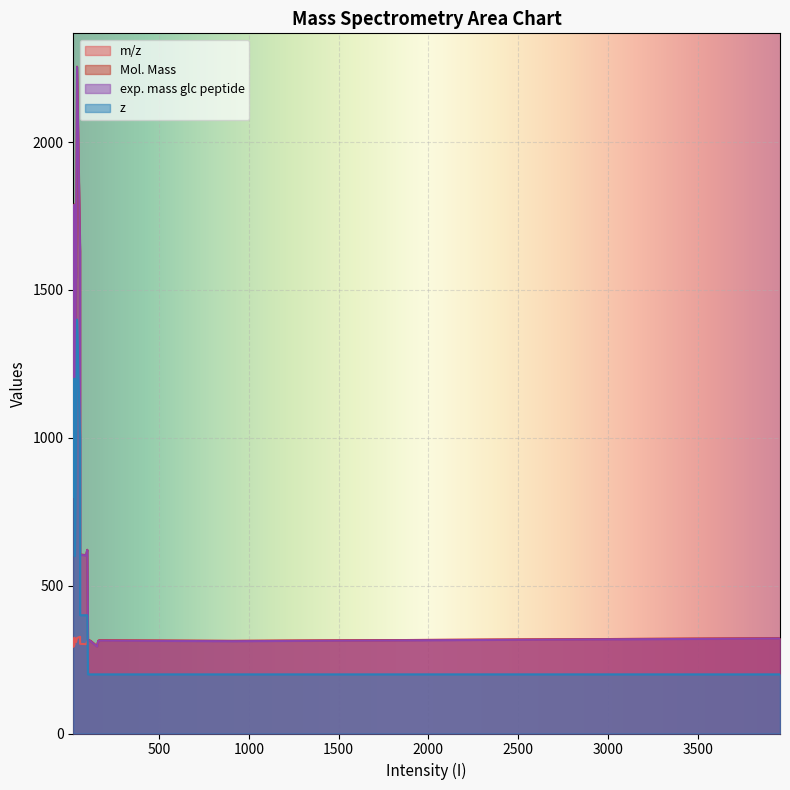

Is it true that m/z equals 72.5 at 22?

False